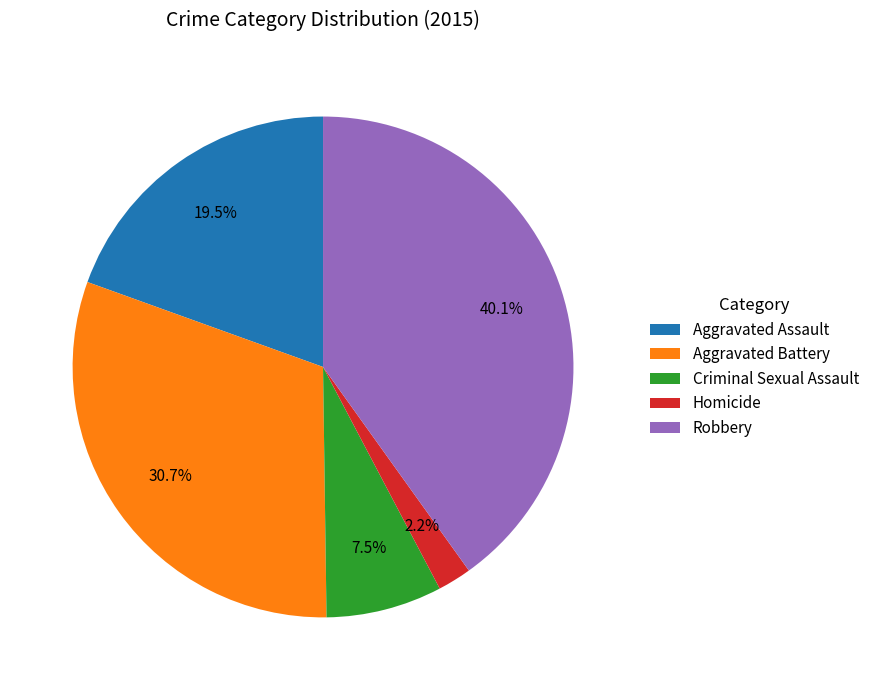

How many slices are in this pie chart?

5